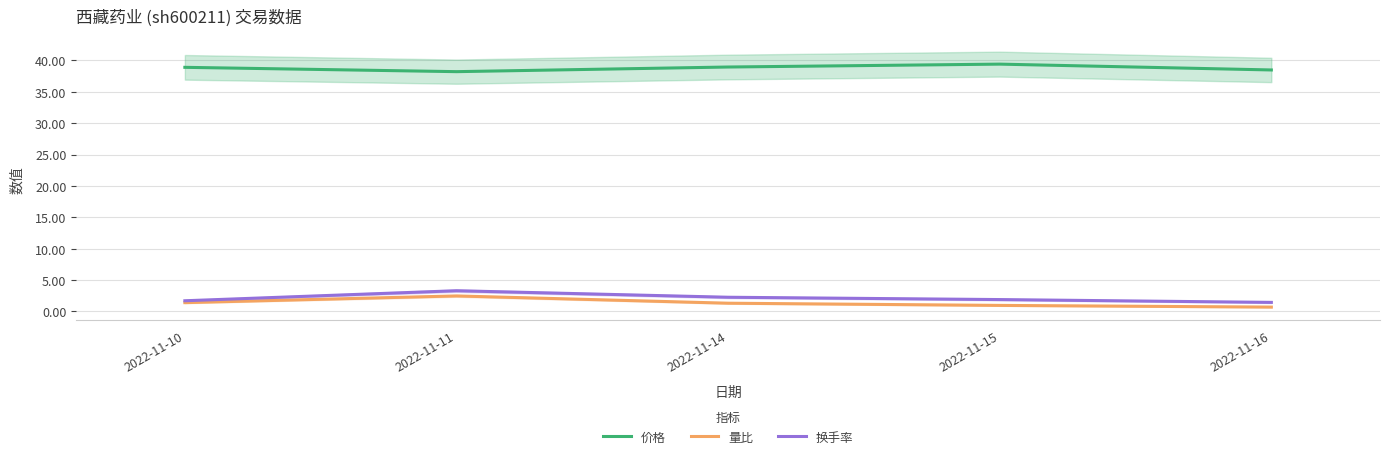

At which category does the chart reach its peak across all series?

2022-11-15